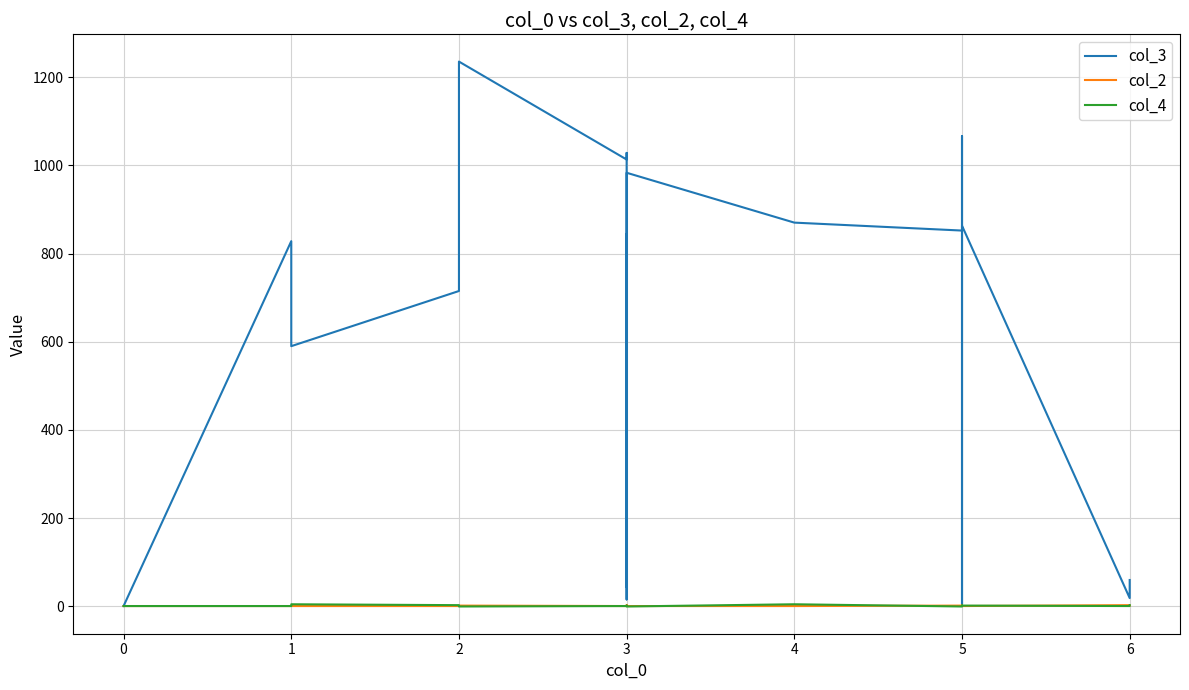

Which series has the largest total across all categories?

col_3